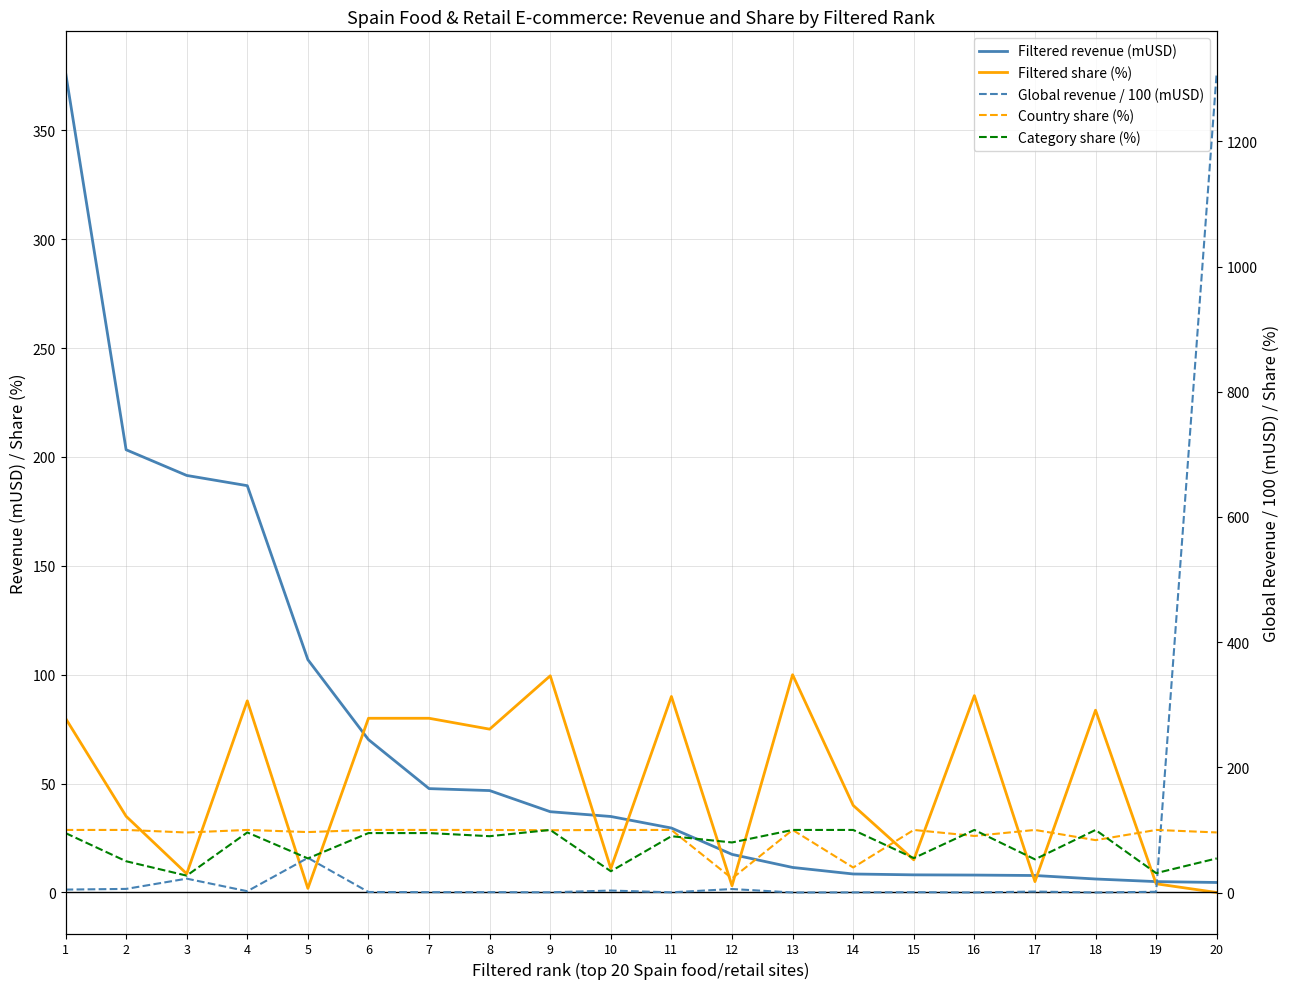

Between 9 and 13, which series saw the biggest shift?

Filtered revenue (mUSD)